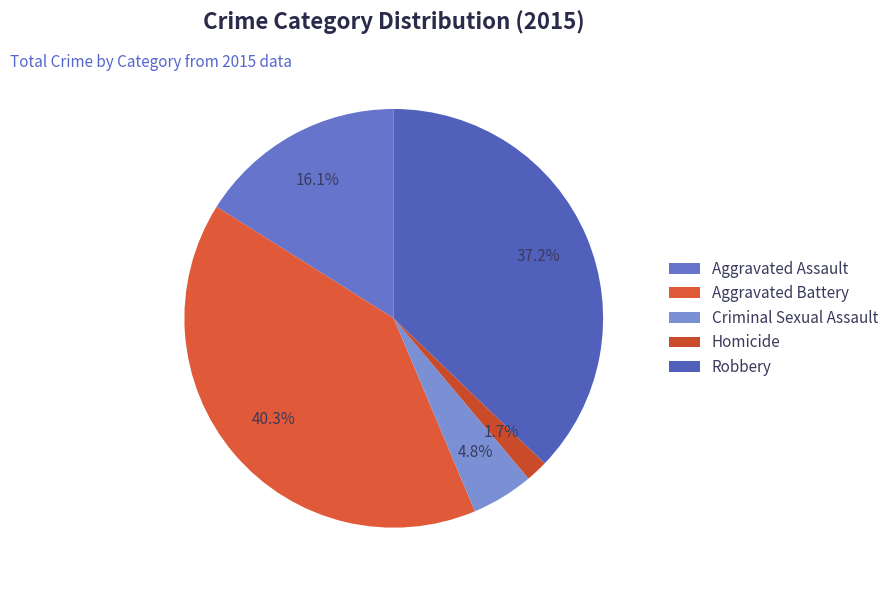

Count the number of slices in the pie.

5